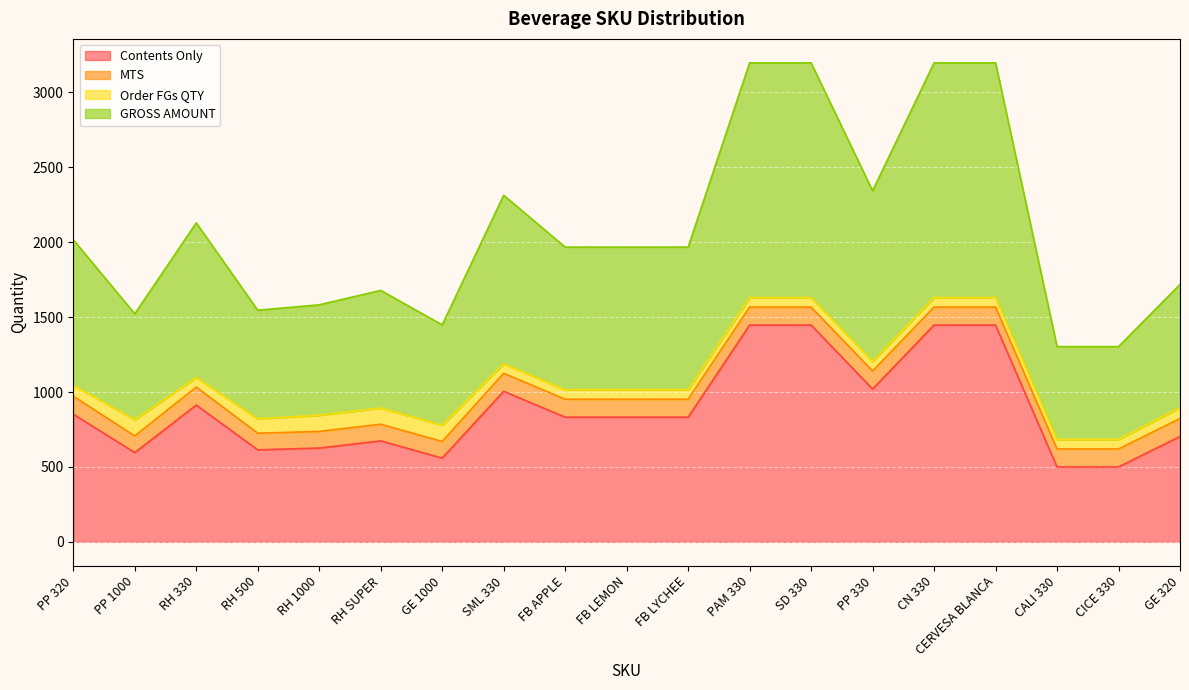

True or false: GROSS AMOUNT has a value of 264 at PP 1000.

False